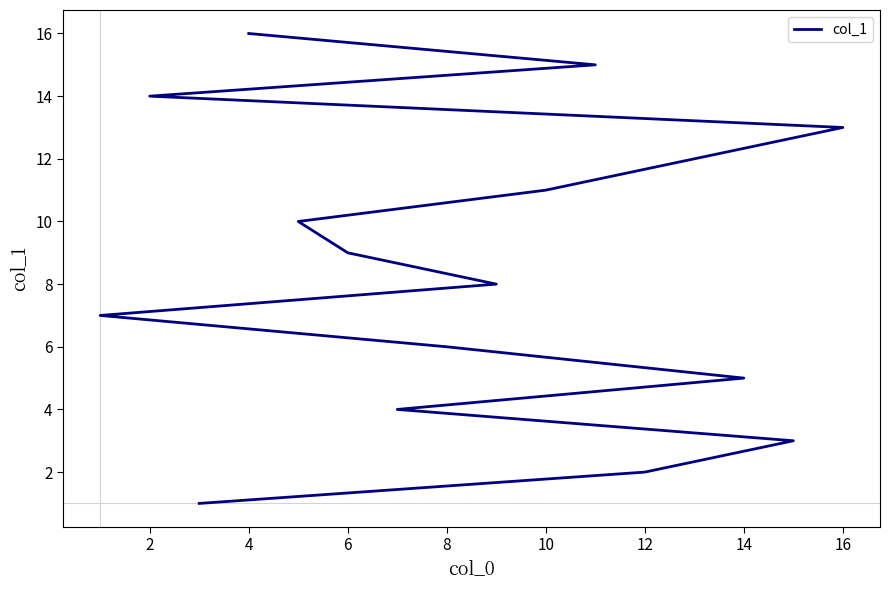

Reading right to left, transcribe all the data shown in this chart.

16	15	14	13	12	11	10	9	8	7	6	5	4	3	2	1